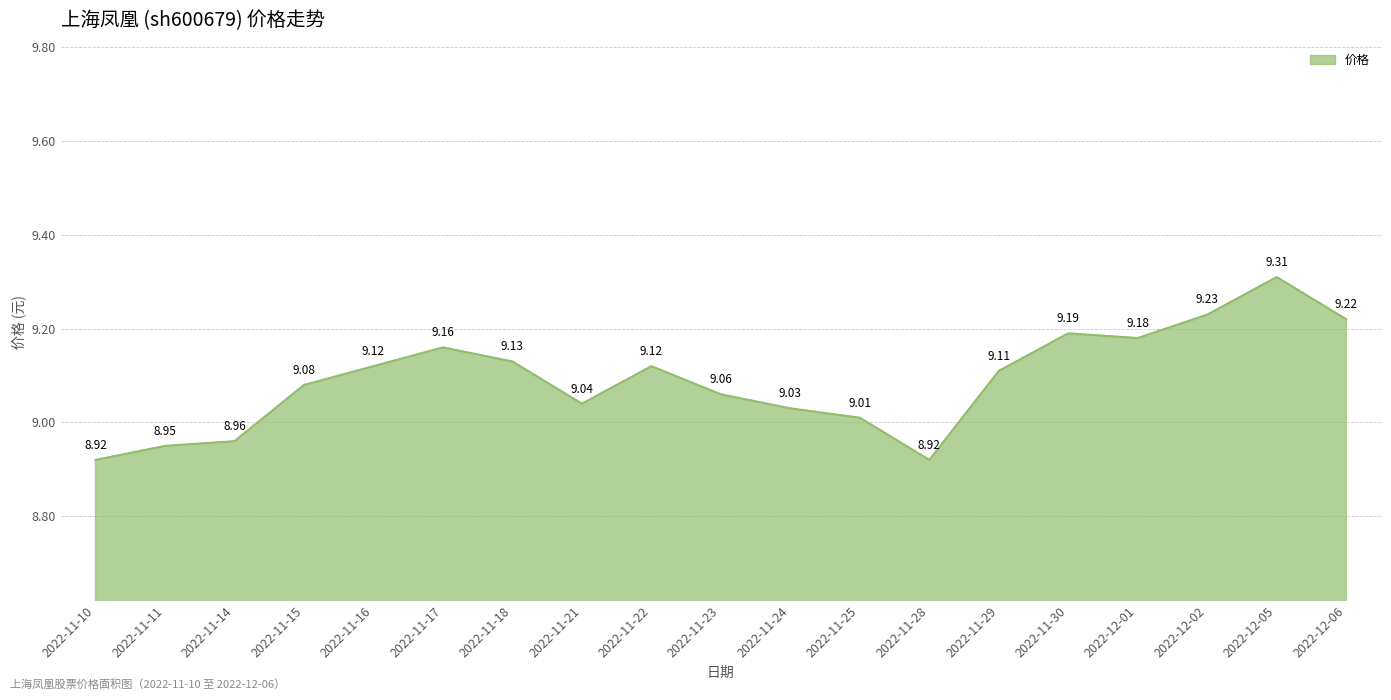

What is the difference between the maximum and minimum values?

0.4